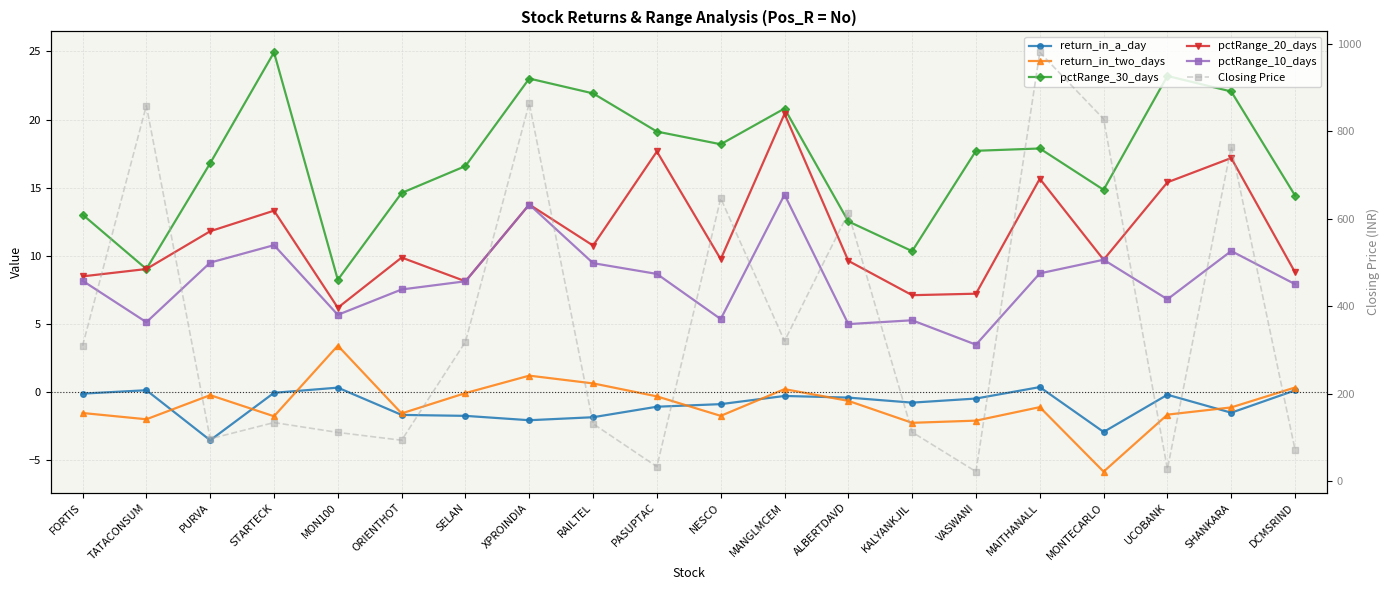

What is the sum of all return_in_two_days values?

-17.9